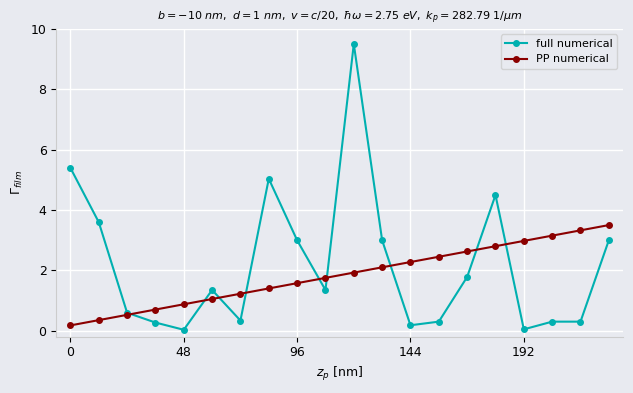

Rank the series by their maximum value, from lowest to highest.

PP numerical, full numerical